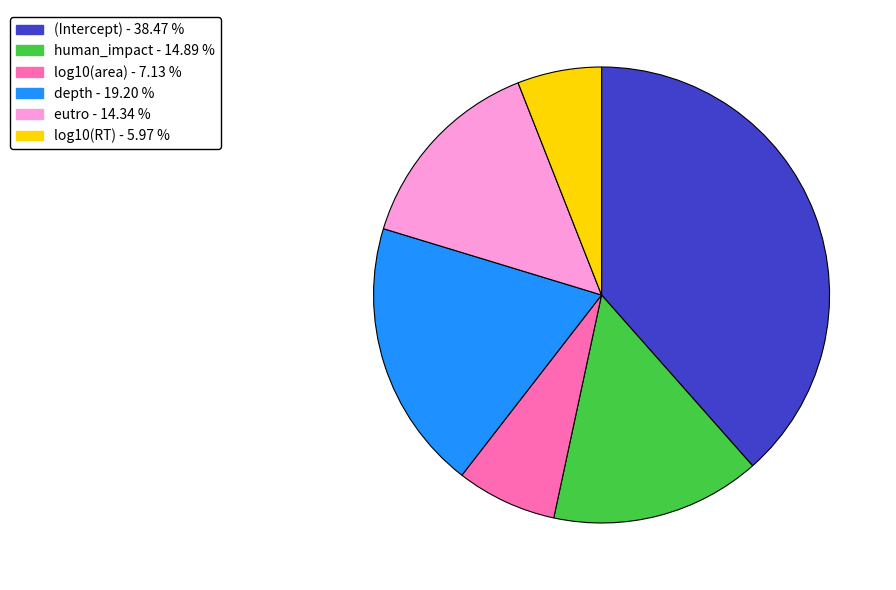

Combined, do log10(area) and (Intercept) account for over 50%?

No